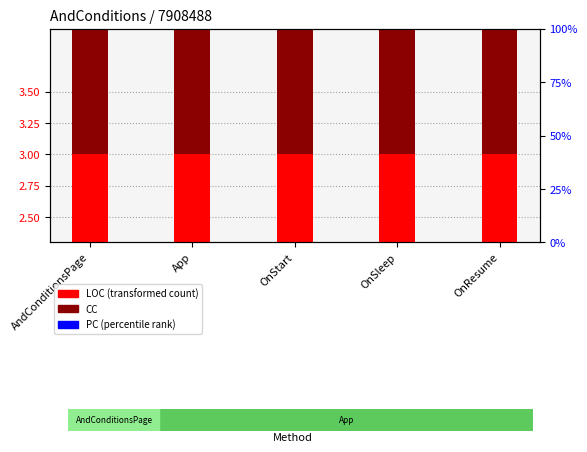

At which label does CC reach its minimum?

AndConditionsPage